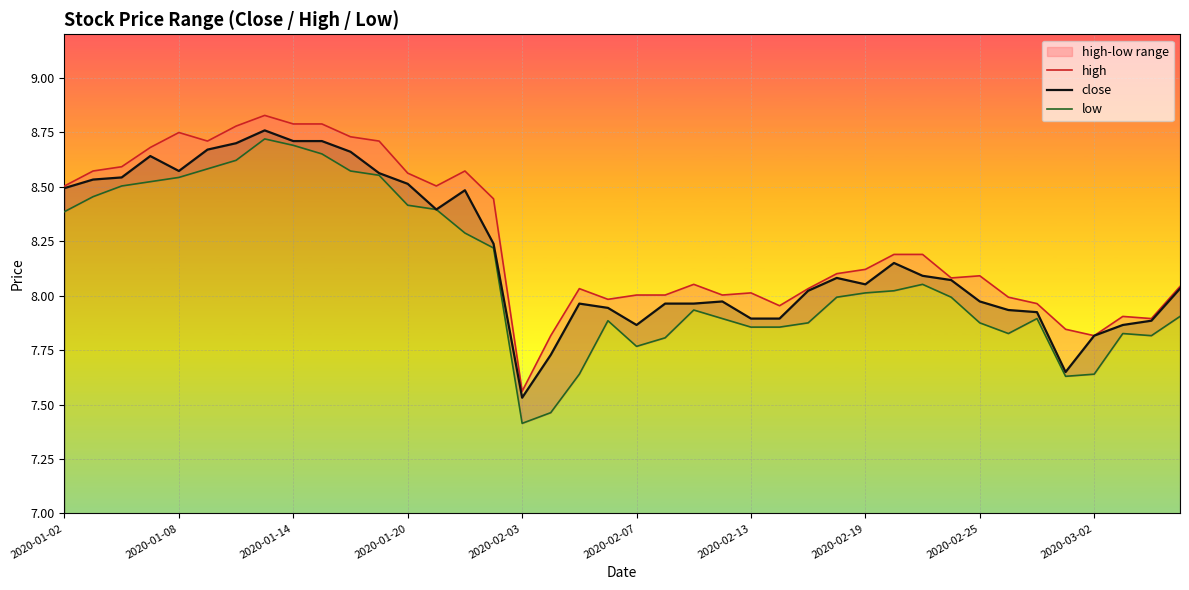

What are all the series names shown in the legend?

high, close, low